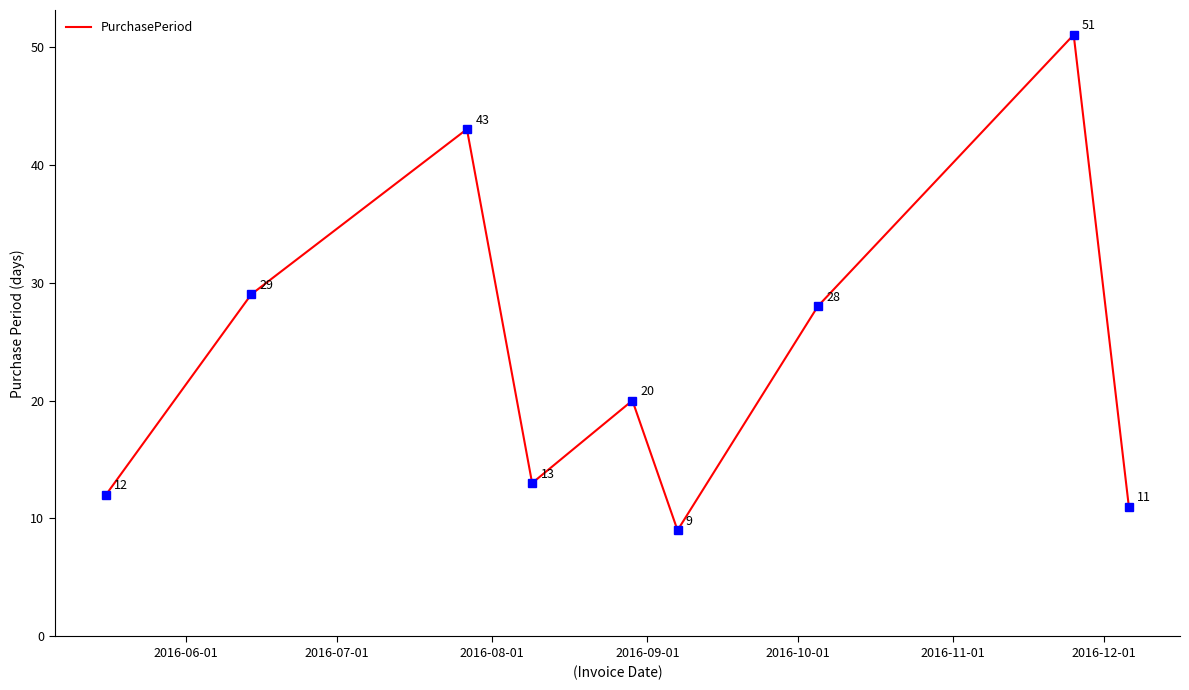

What is the minimum value shown in the chart?

9